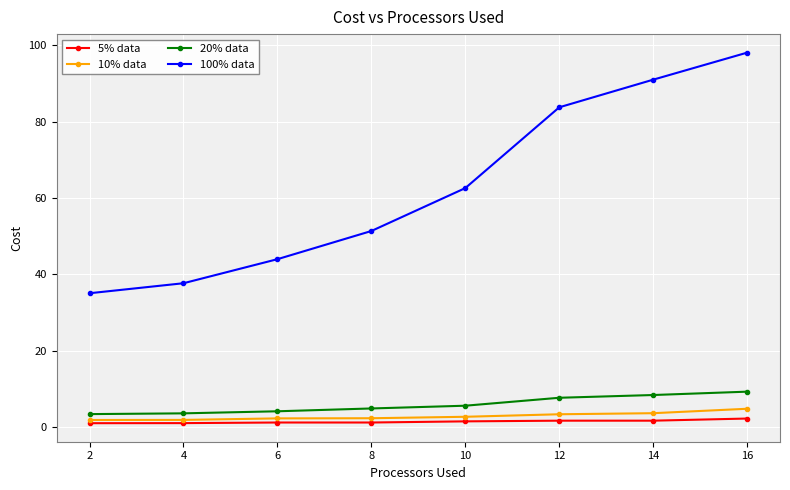

What are all the series names shown in the legend?

5% data, 10% data, 20% data, 100% data